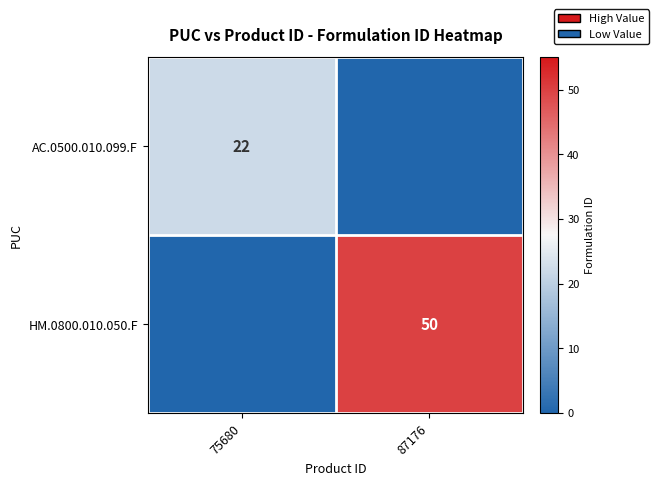

The value of HM.0800.010.050.F at 87176 is 73. True or false?

False